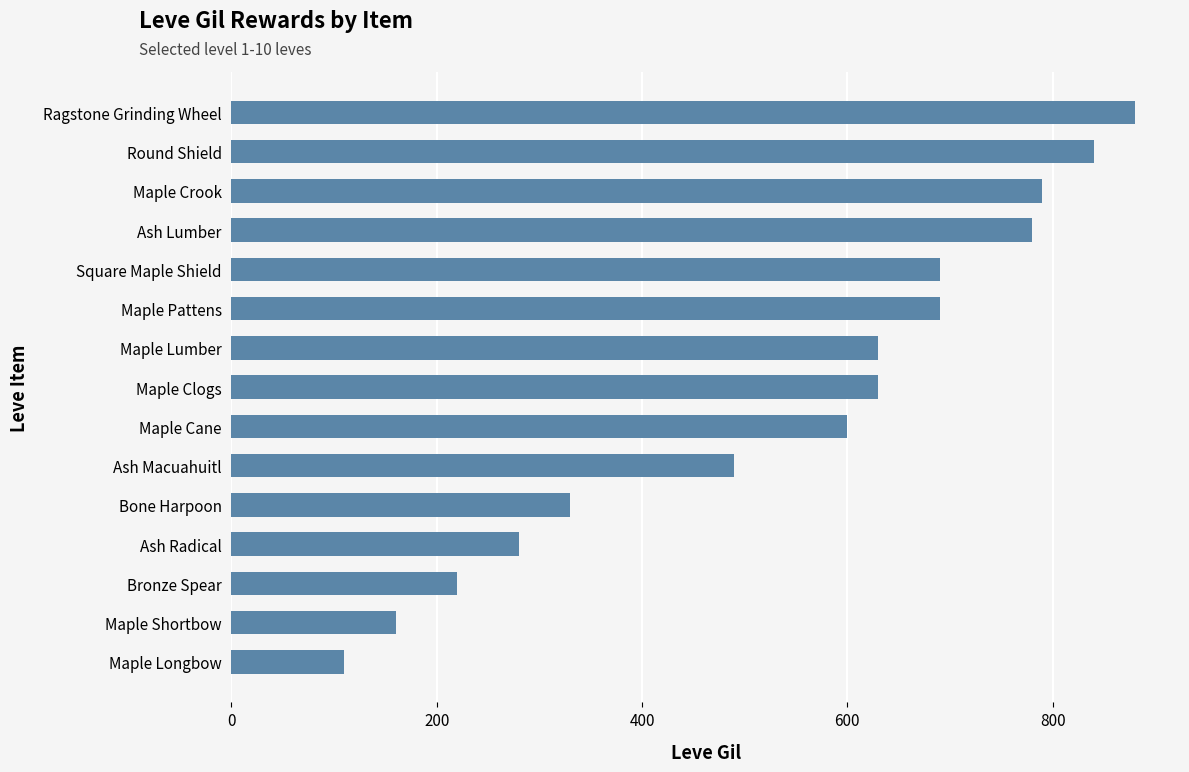

What is the average value?

541